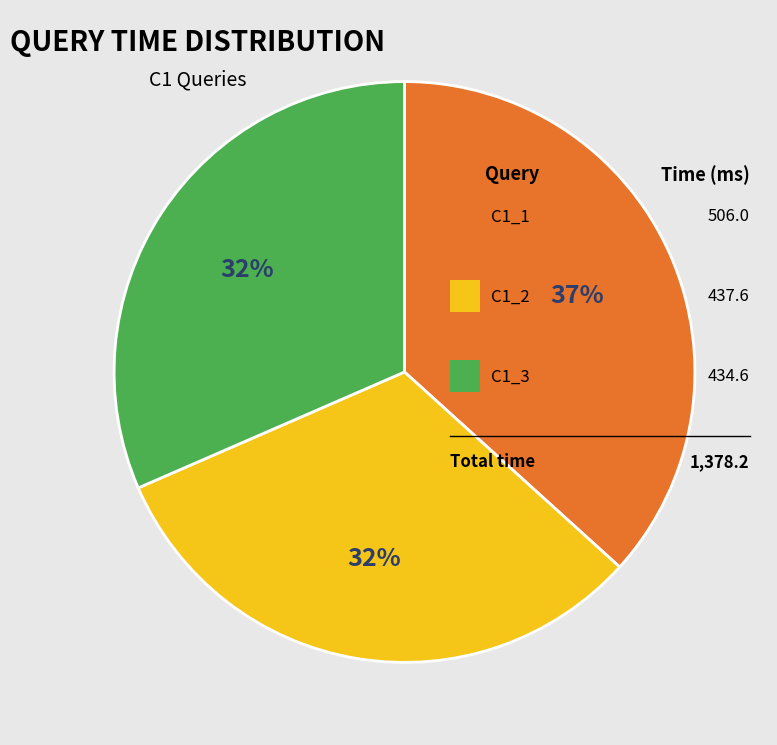

Count the number of slices in the pie.

3